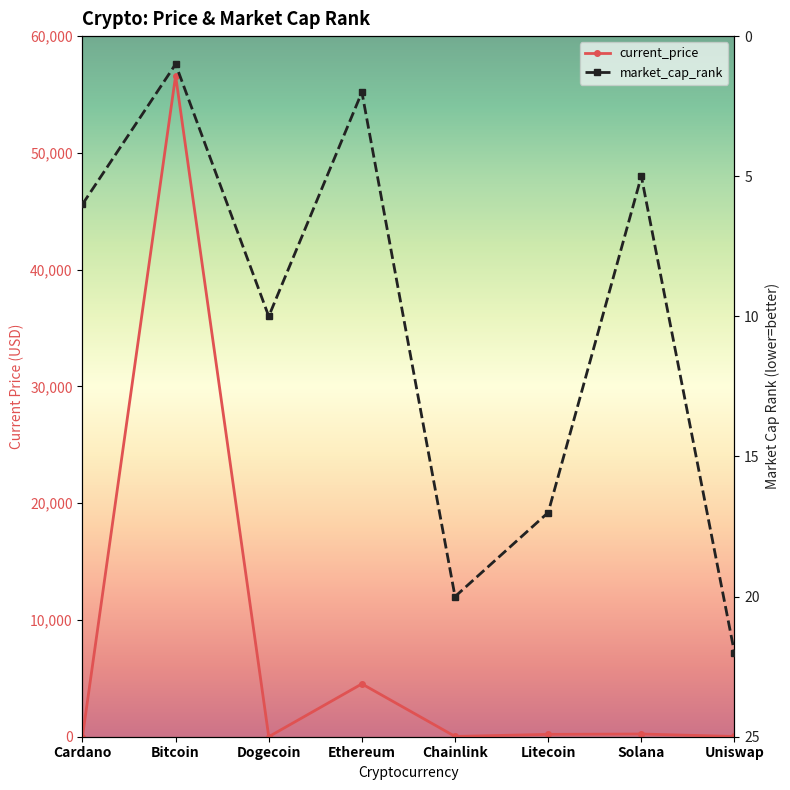

Count the number of categories in the chart.

8